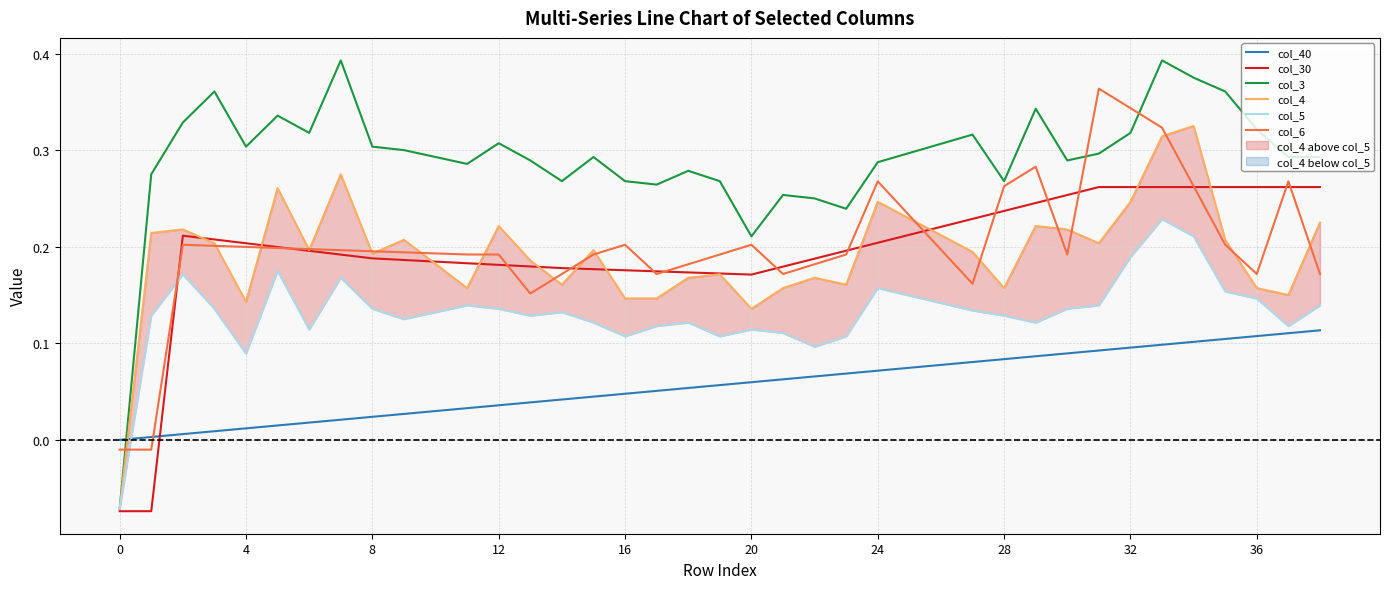

In col_30, how many points are lower than both neighbors (excluding endpoints)?

1